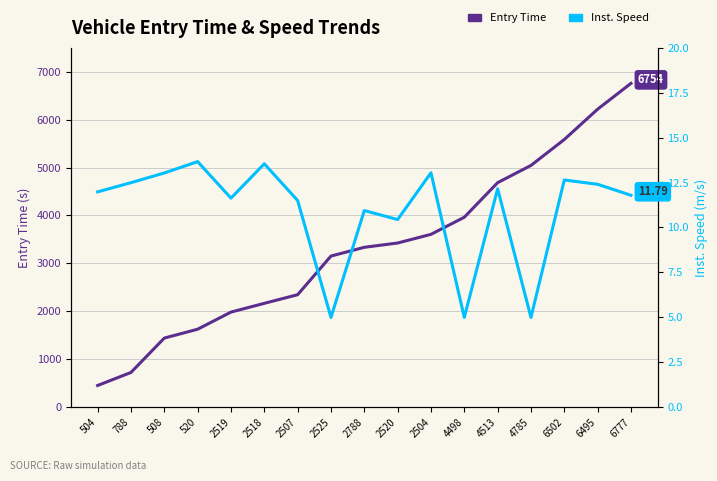

At which label does Inst. Speed reach its minimum?

2525